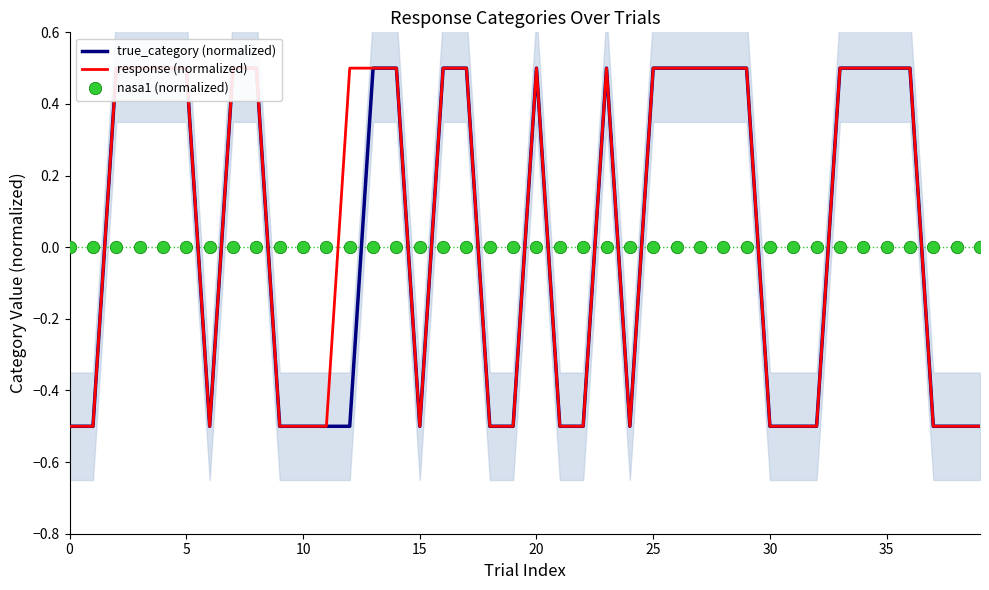

Is the value of true_category (normalized) at 11 greater than the value of nasa1 (normalized) at 33?

No